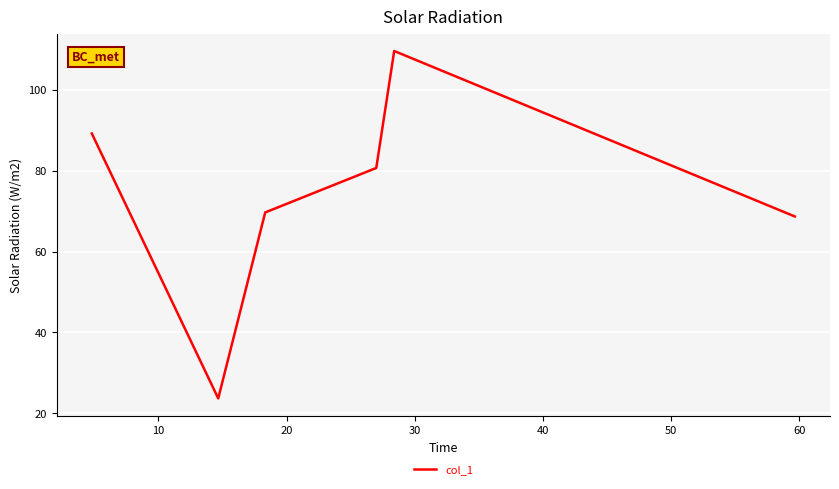

How many lines are shown in the chart?

1